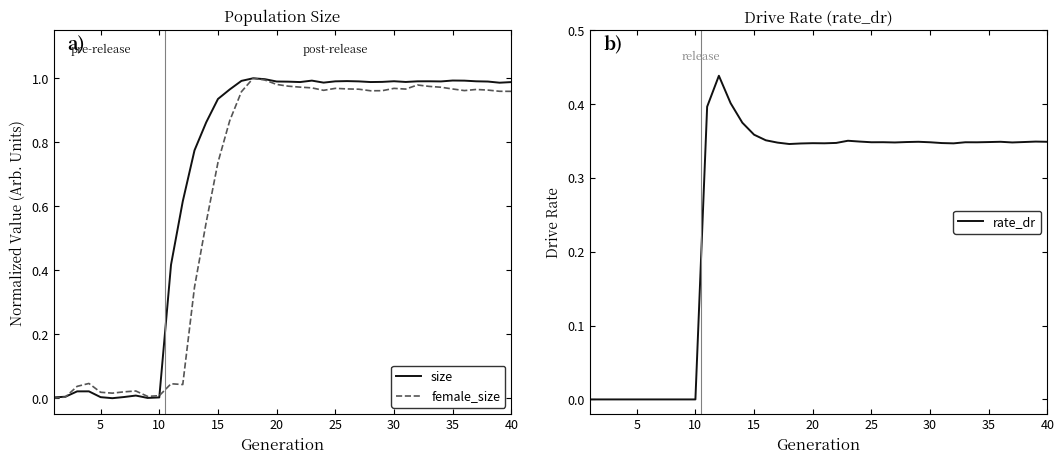

What is the difference between the maximum and minimum values in the size series?

1.0